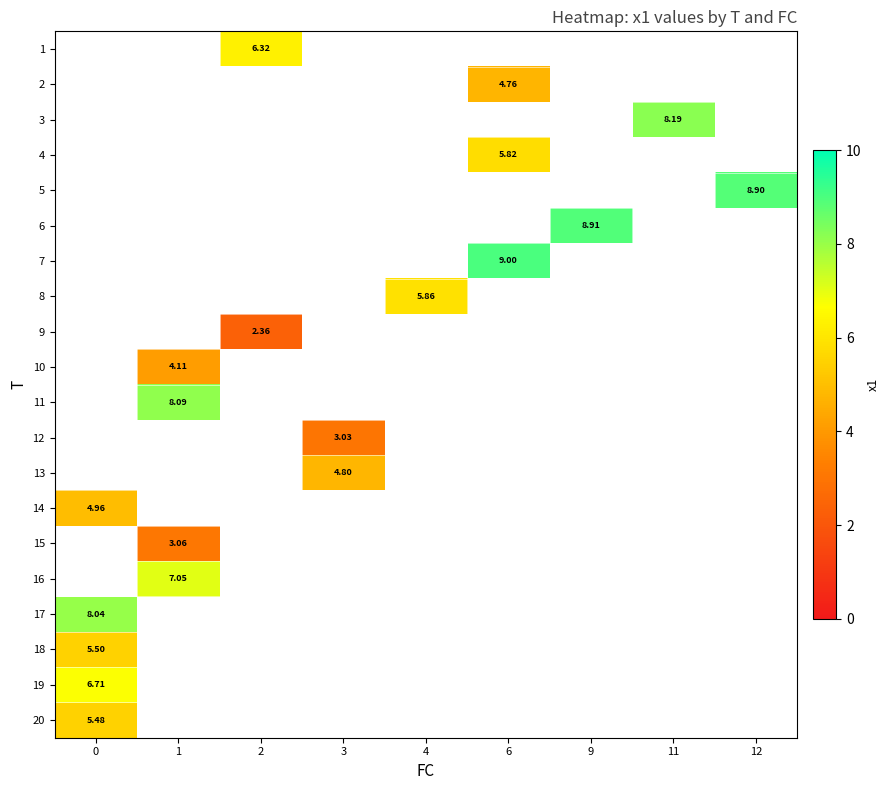

What is the smallest value displayed?

2.4